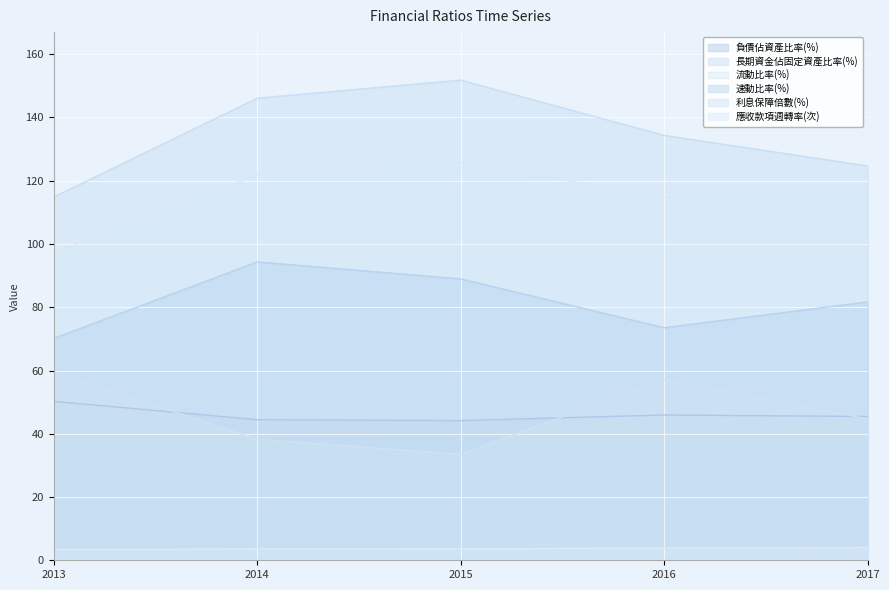

What is the difference between the maximum and minimum values in the 利息保障倍數(%) series?

26.2